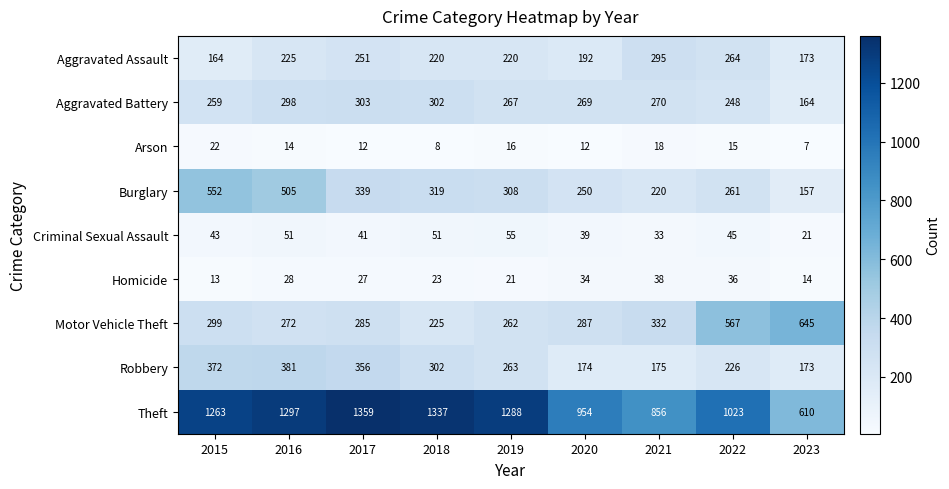

The value of Arson at 2021 is 18. True or false?

True